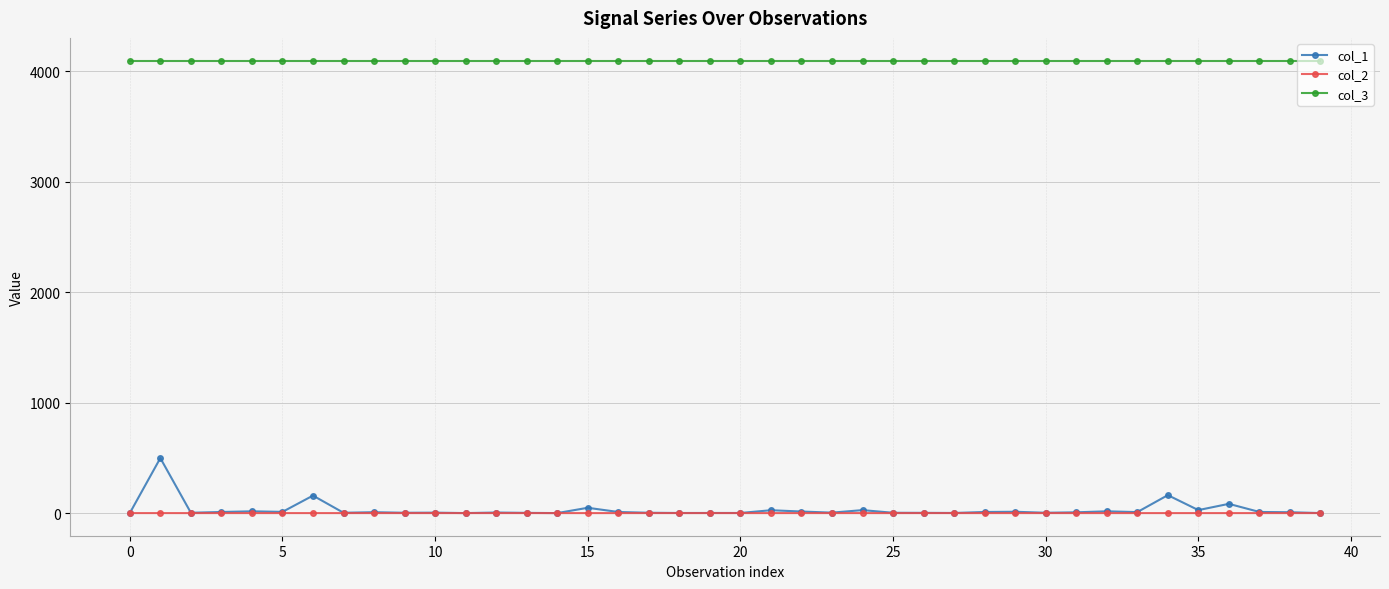

What is the sum of all col_3 values?

163840.0